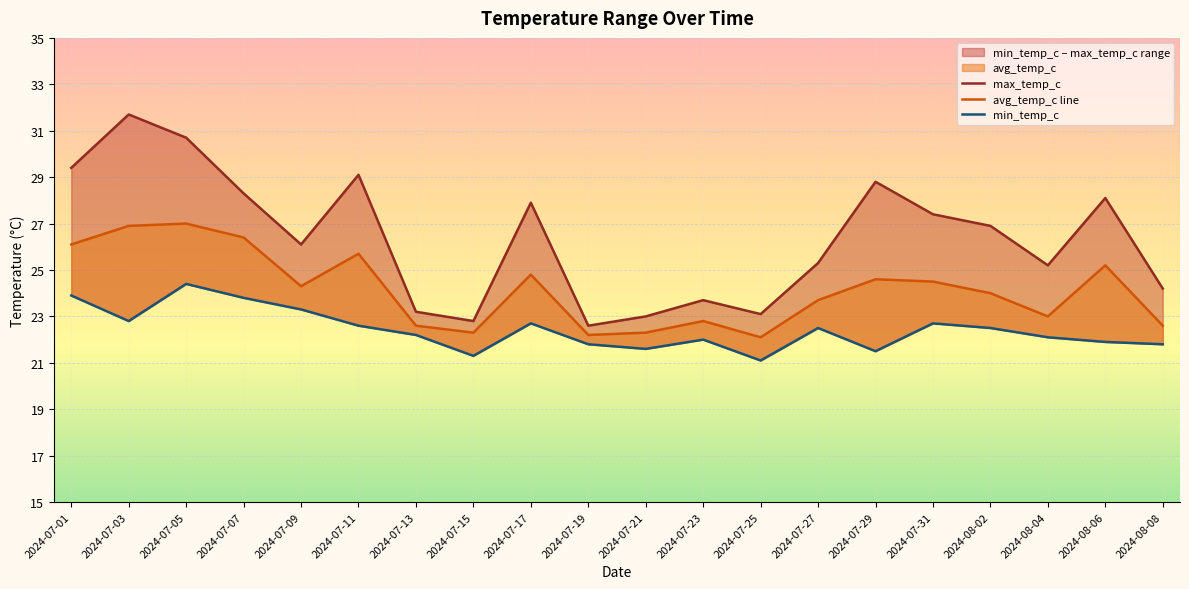

What is the spread (max minus min) of values at 2024-07-27?

2.8